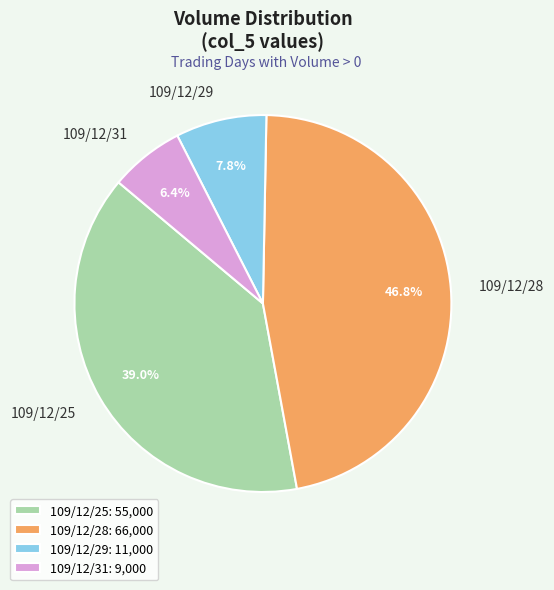

To the nearest percent, what percentage of the pie is 109/12/25?

39%